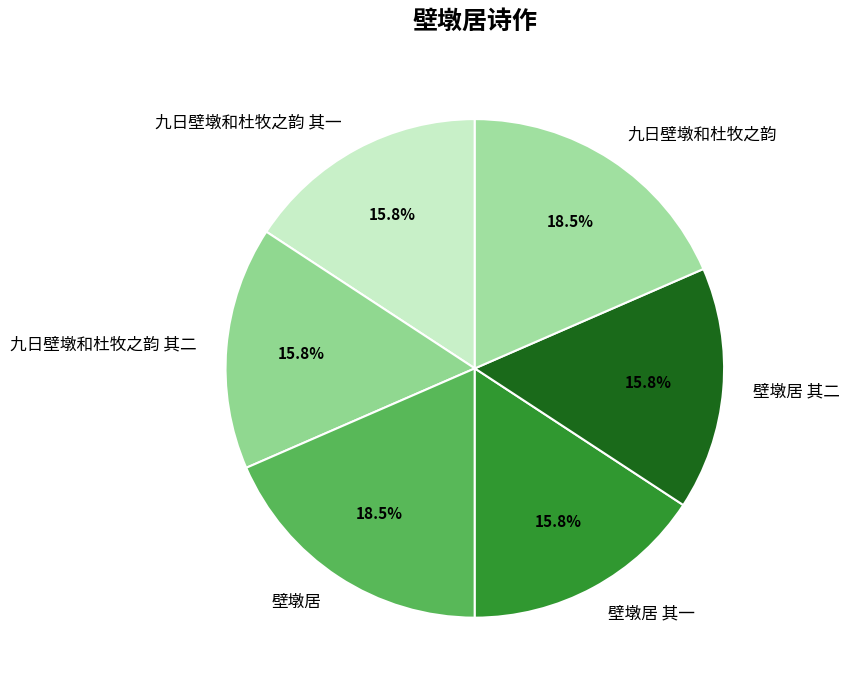

Is there a majority slice in this chart?

No